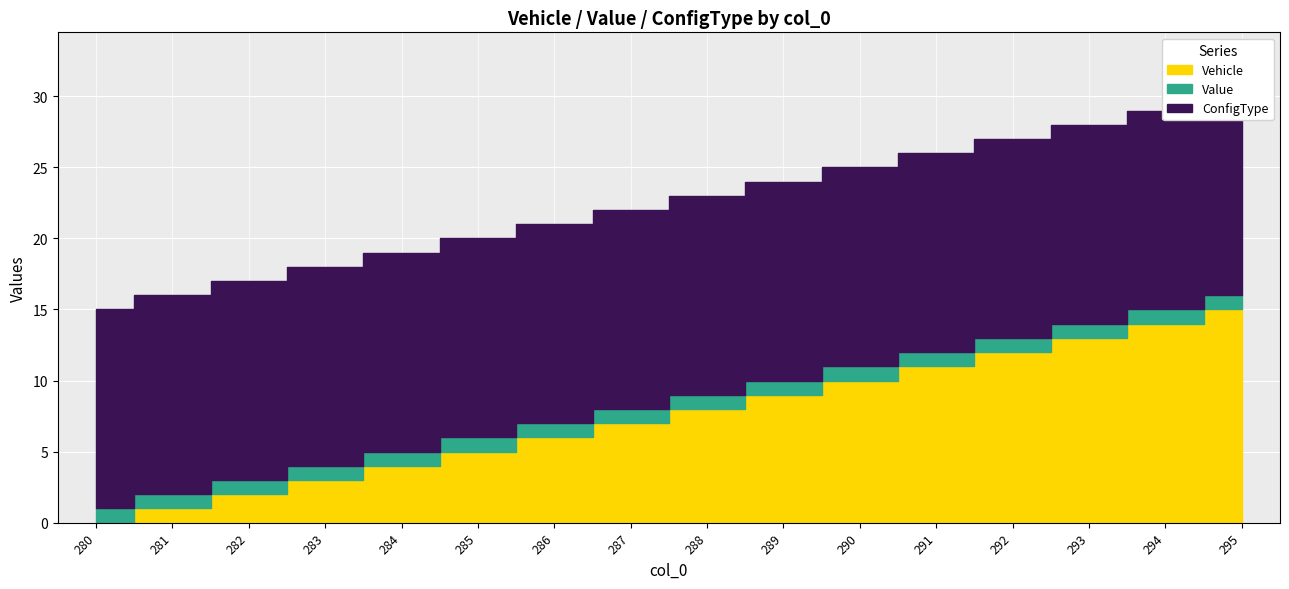

Reading right to left, transcribe all the data shown in this chart.

Vehicle: 15	14	13	12	11	10	9	8	7	6	5	4	3	2	1	0
Value: 1	1	1	1	1	1	1	1	1	1	1	1	1	1	1	1
ConfigType: 14	14	14	14	14	14	14	14	14	14	14	14	14	14	14	14